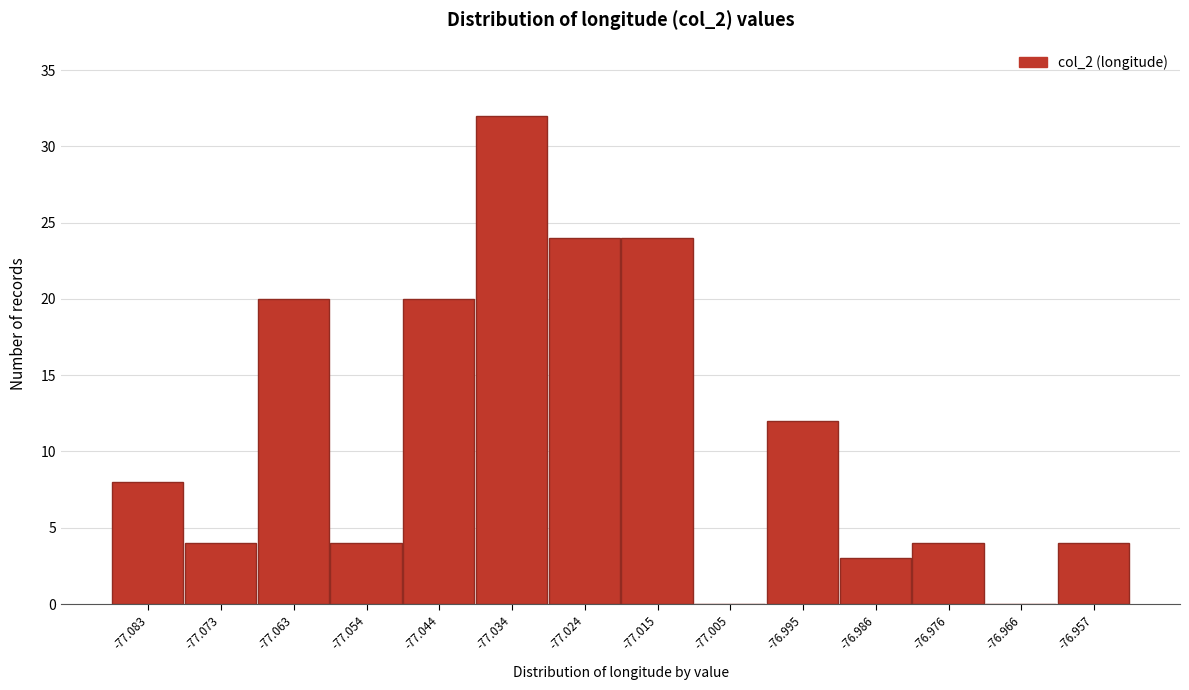

Reading left to right, list all the values displayed in this chart.

-77.083=8	-77.073=4	-77.063=20	-77.054=4	-77.044=20	-77.034=32	-77.024=24	-77.015=24	-77.005=0	-76.995=12	-76.986=3	-76.976=4	-76.966=0	-76.957=4